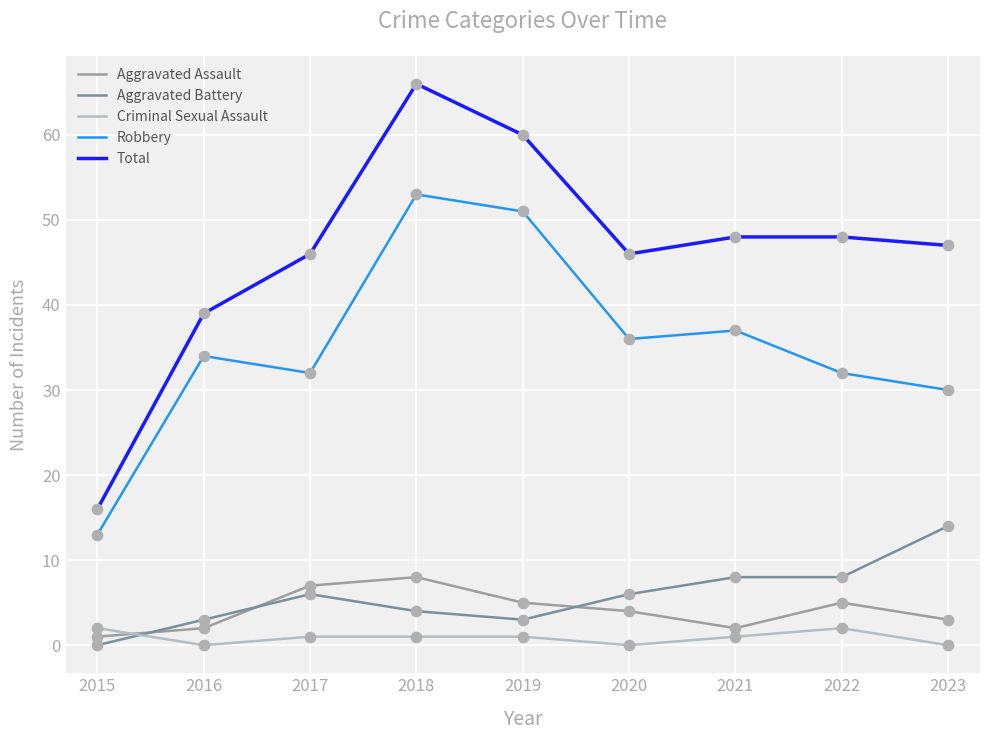

What is the difference between the highest and lowest values at 2023?

47